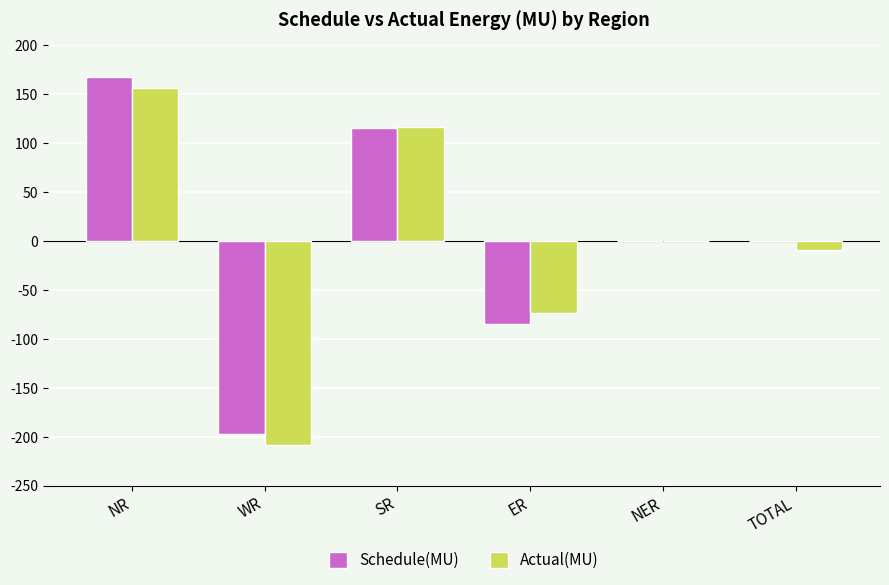

How many values in the Actual(MU) series exceed 0?

3